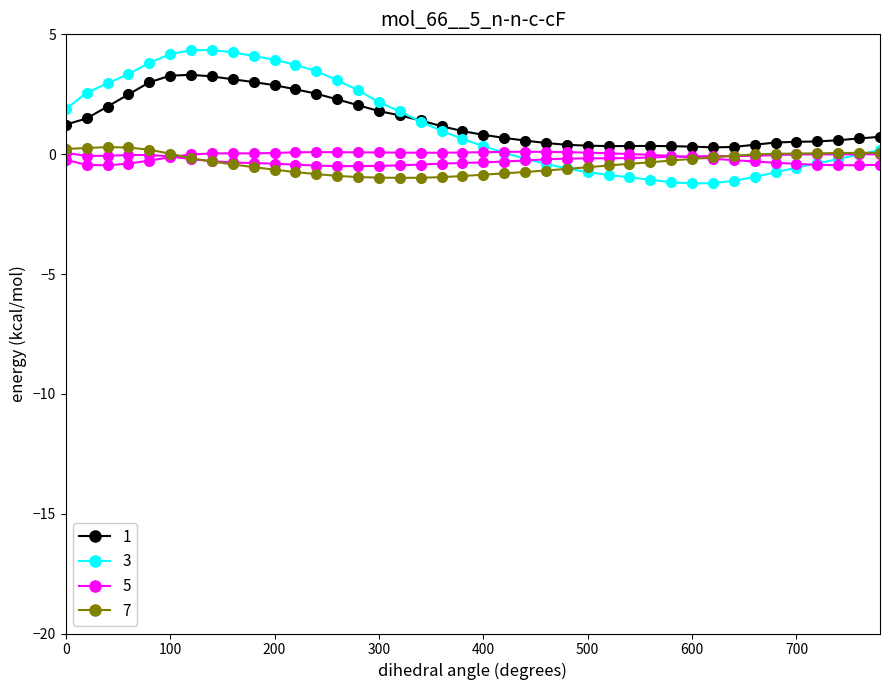

At which category does col_1 reach its first local peak?

120